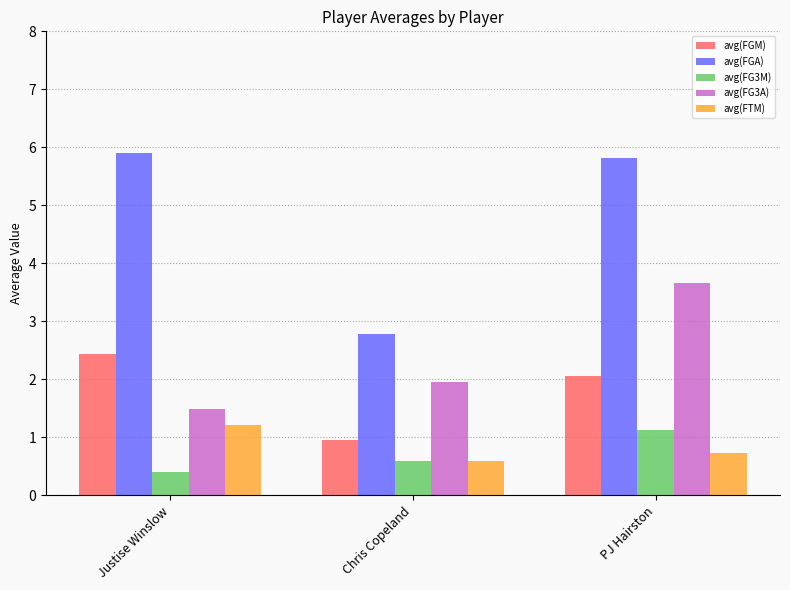

Reading left to right, what are all the values shown in this chart?

avg(FGM): 2.4	1.0	2.1
avg(FGA): 5.9	2.8	5.8
avg(FG3M): 0.4	0.6	1.1
avg(FG3A): 1.5	2.0	3.7
avg(FTM): 1.2	0.6	0.7